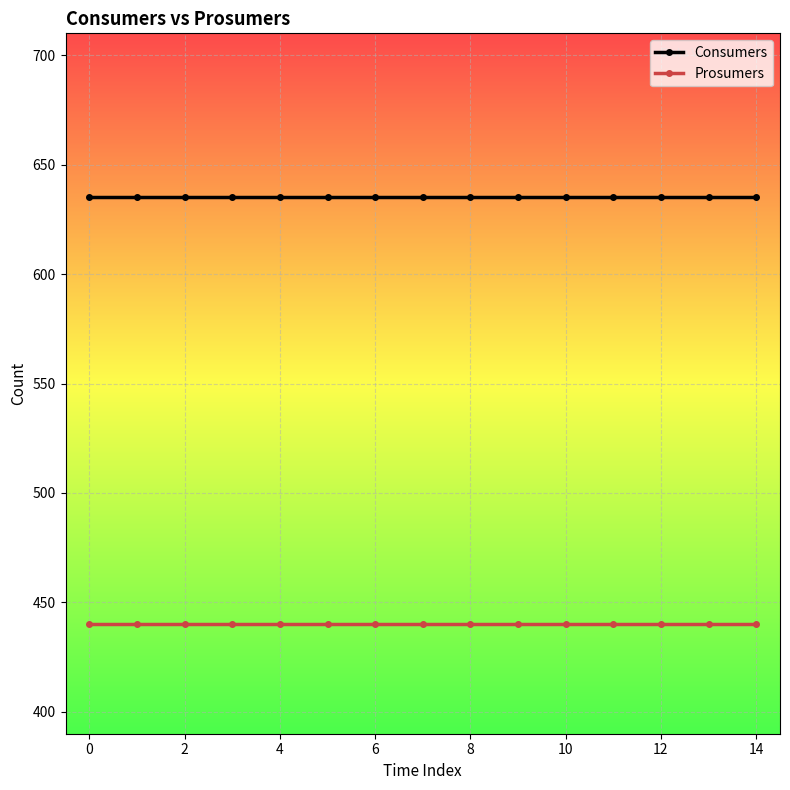

At how many categories does at least one series exceed 541?

15